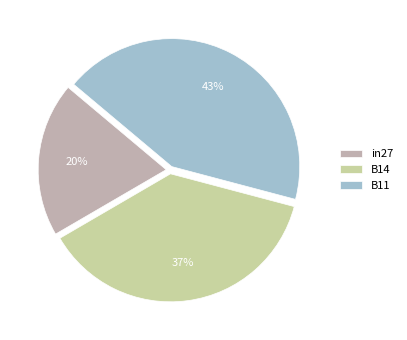

To the nearest percent, what is the combined percentage of B14 and in27?

57%